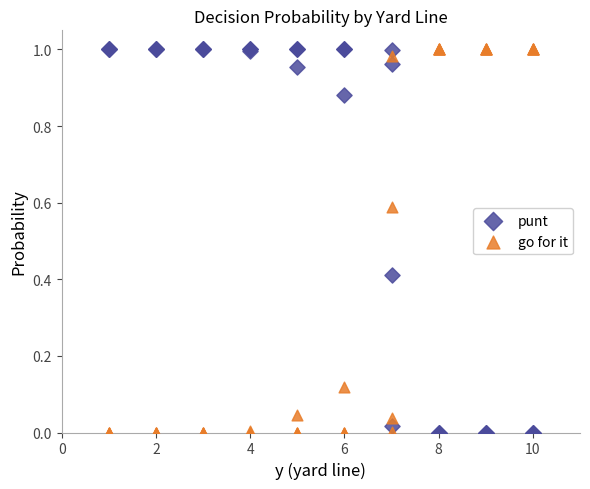

What is the X range (max minus min) for the scatter plot?

9.0